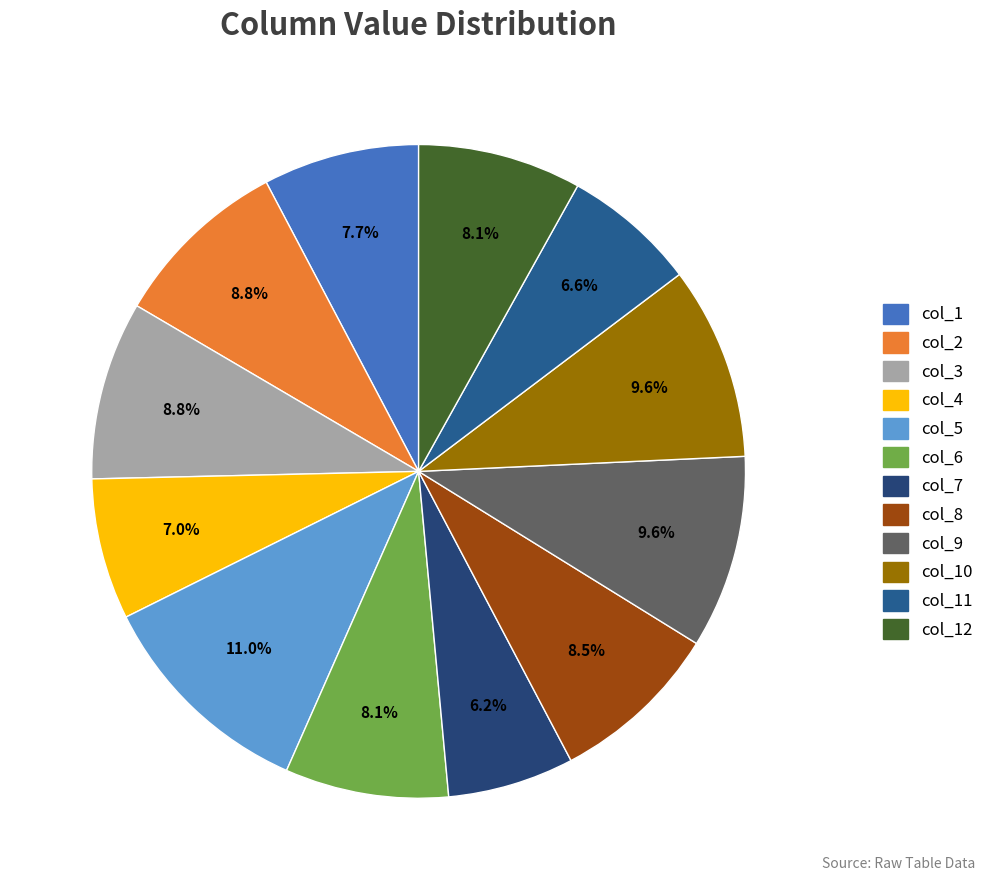

Count the number of slices in the pie.

12